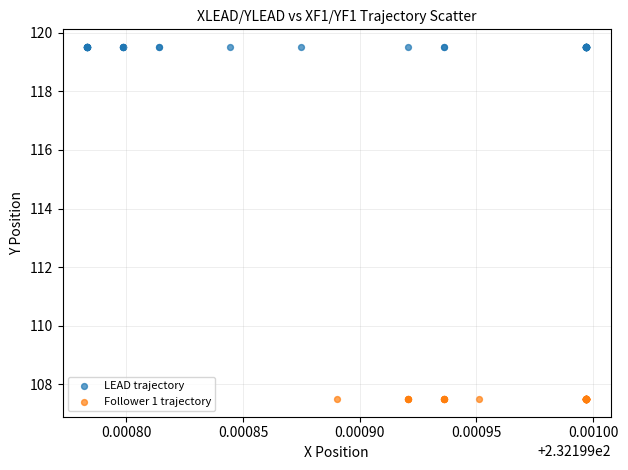

Which series has the widest spread of Y values?

LEAD trajectory